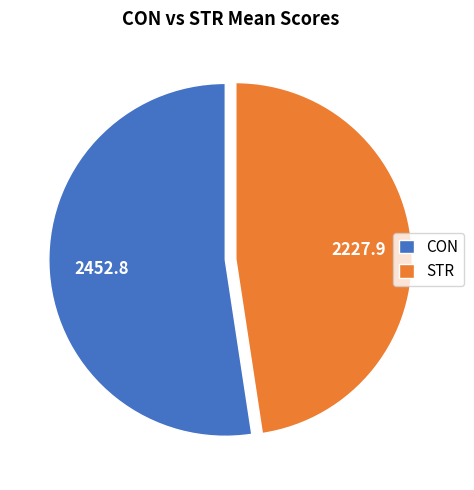

Count the number of slices in the pie.

2